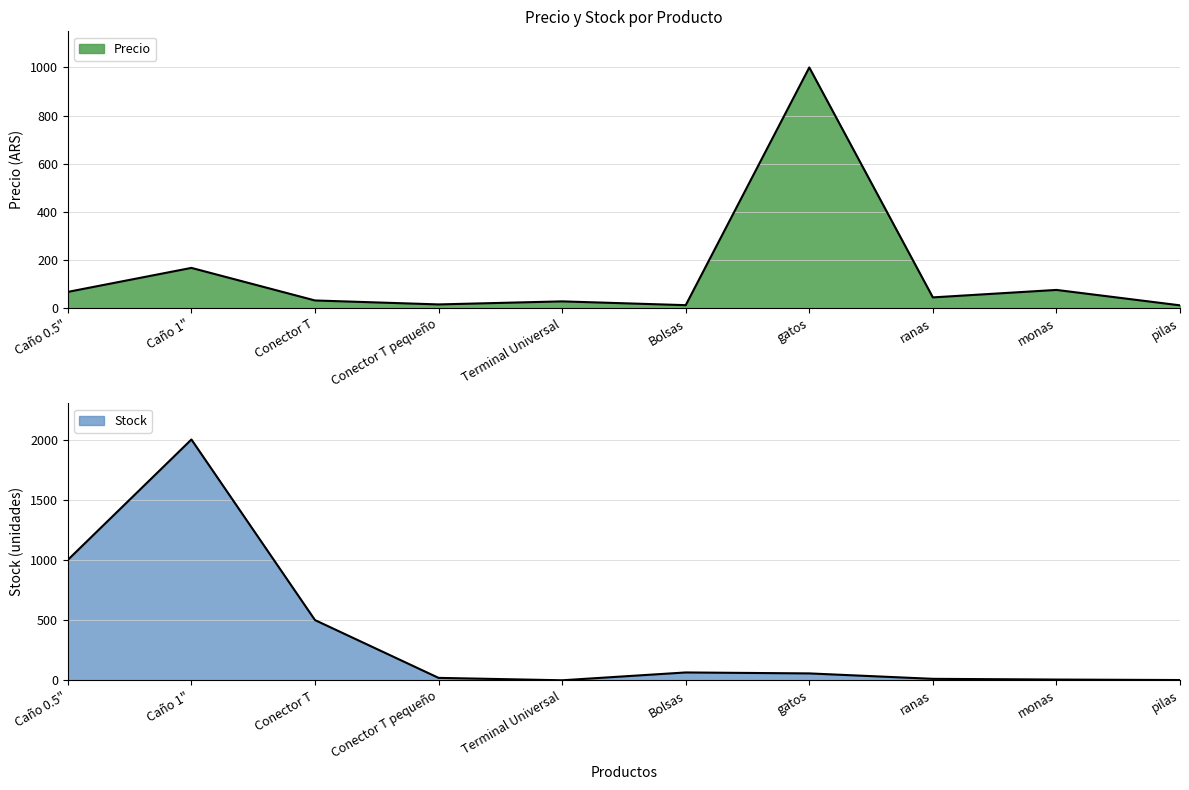

Which series has the largest range (max minus min)?

Stock